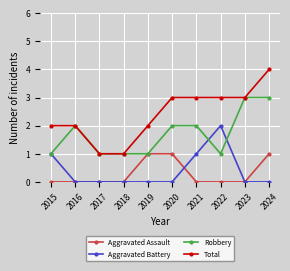

Which series has the widest spread of values?

Total